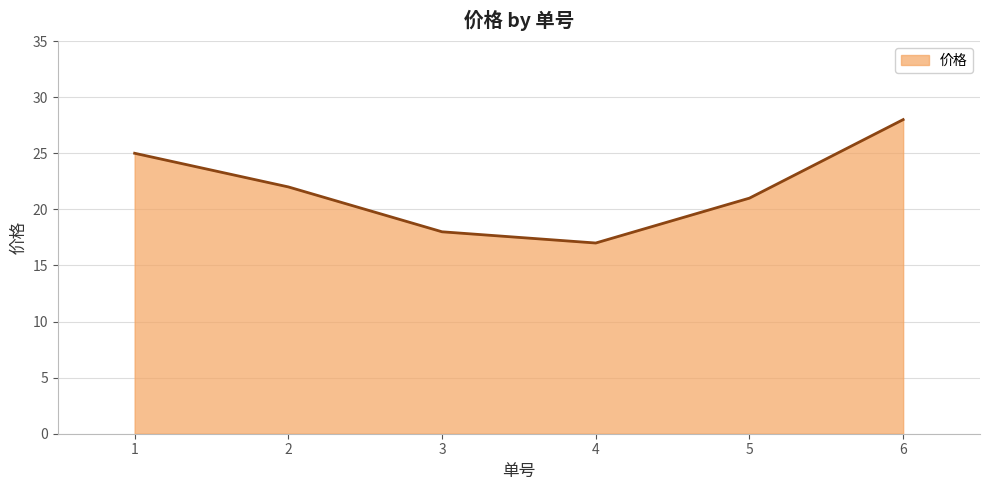

What is the difference between the second highest and minimum values?

8